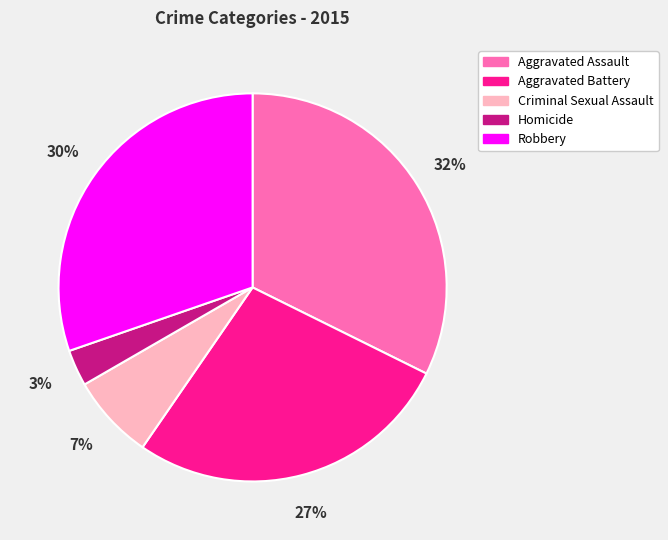

What is the smallest slice in the pie chart?

Homicide